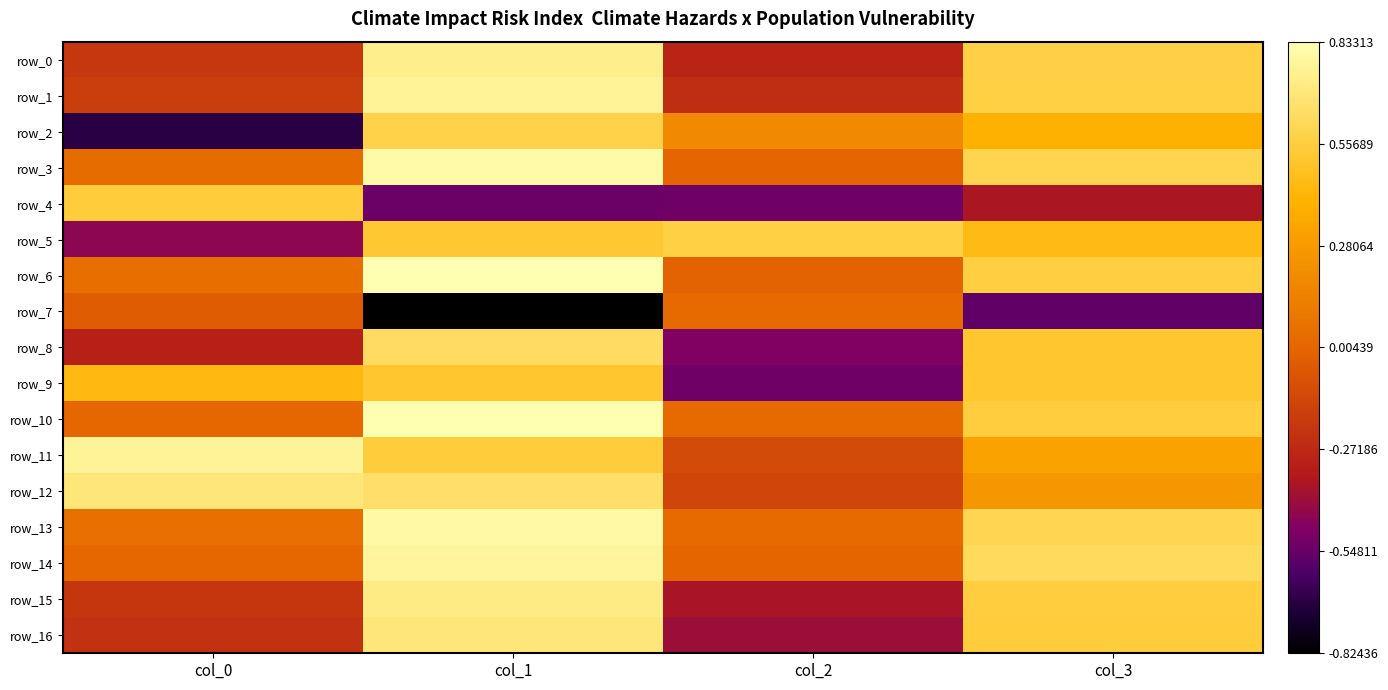

At which label does row_11 reach its peak?

col_0